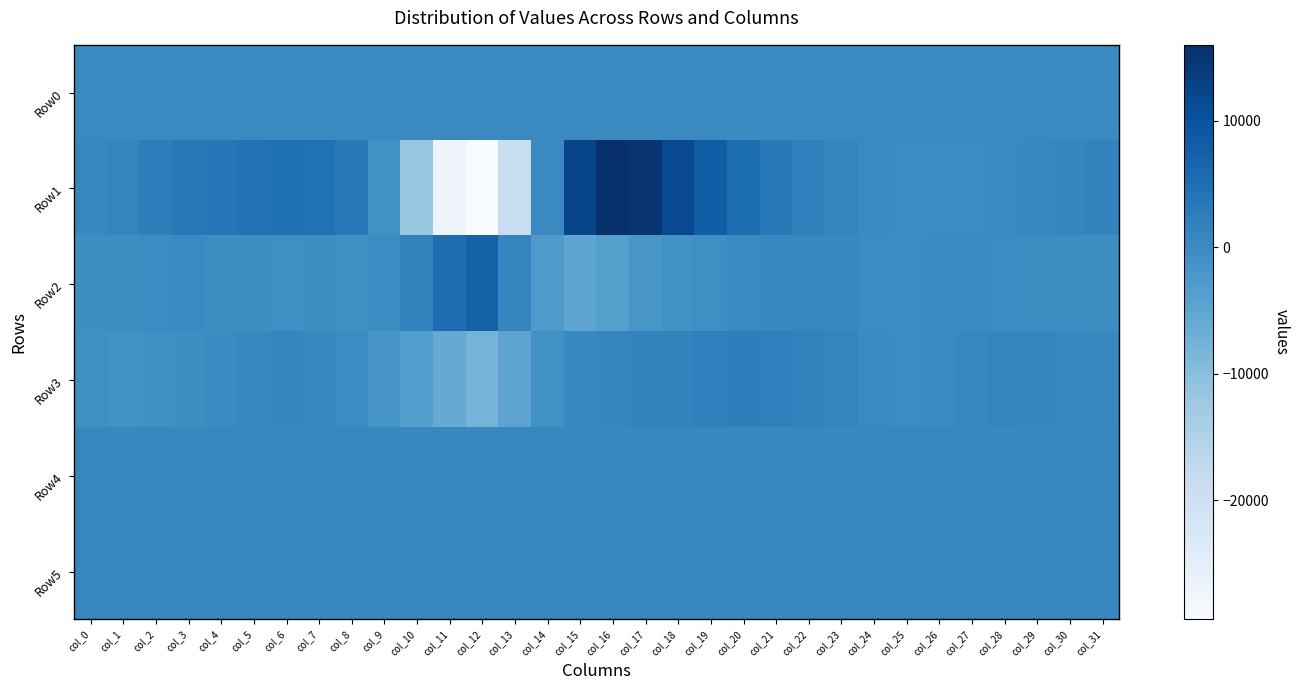

What is the greatest value displayed?

16019.0